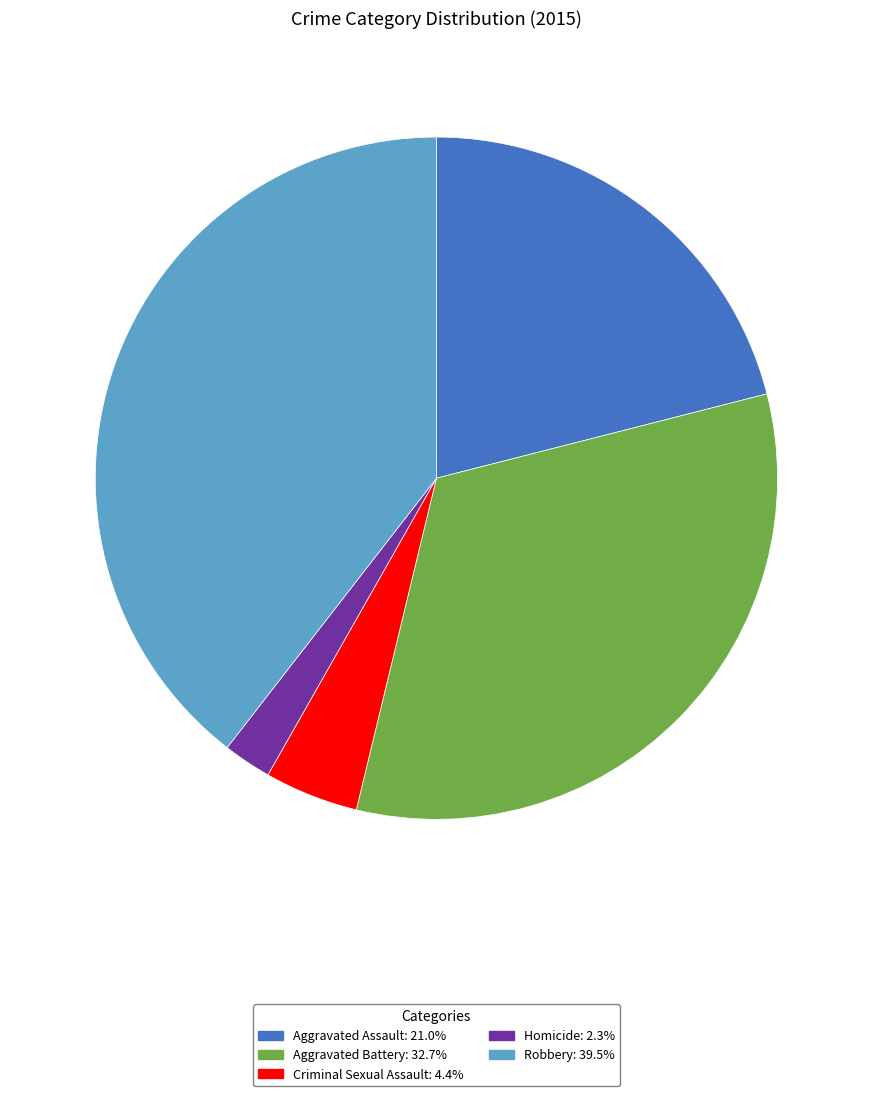

Rank the categories by value from lowest to highest.

Homicide, Criminal Sexual Assault, Aggravated Assault, Aggravated Battery, Robbery